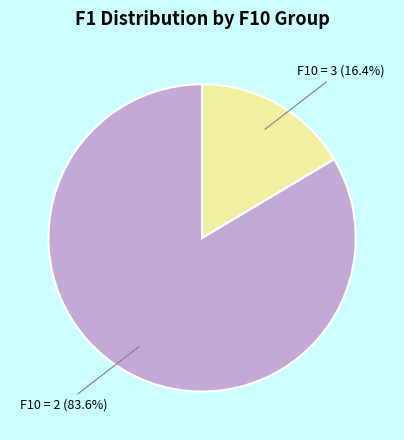

Rank the categories by value from highest to lowest.

F10 = 2, F10 = 3